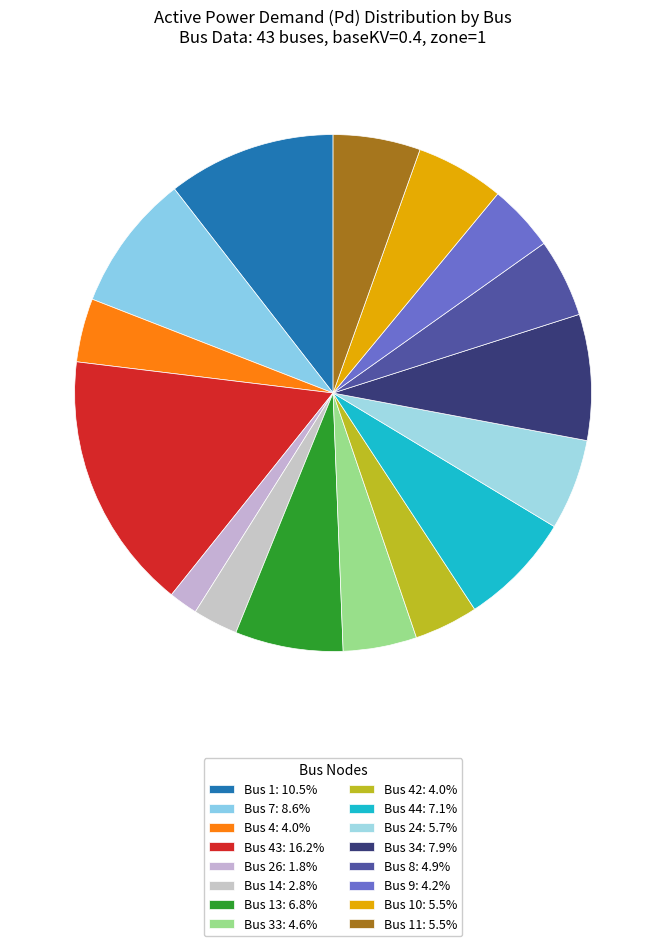

Does any single category account for the majority?

No